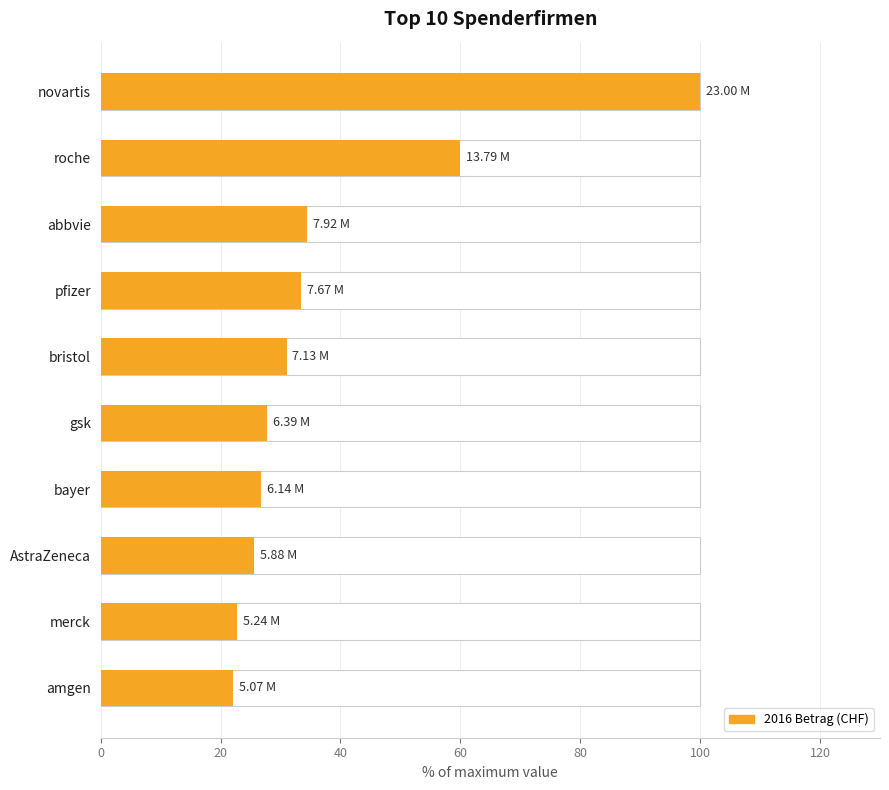

How many categories are shown in the chart?

10